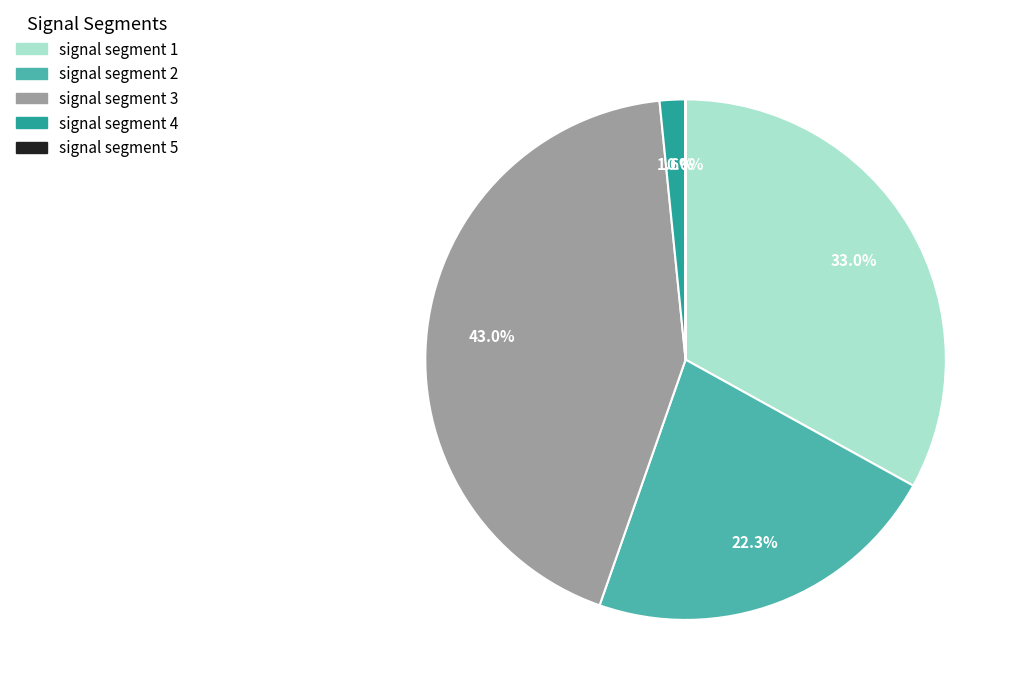

To the nearest percent, what is the difference between the largest and smallest slice percentages?

43%